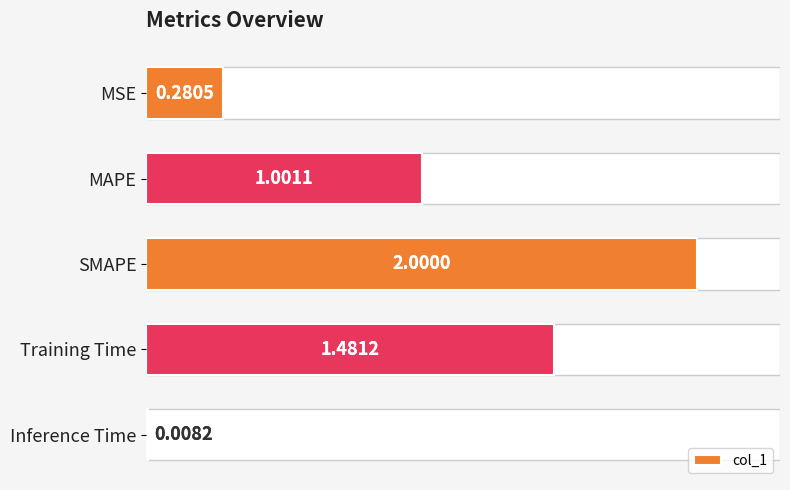

What position from the right is SMAPE?

3